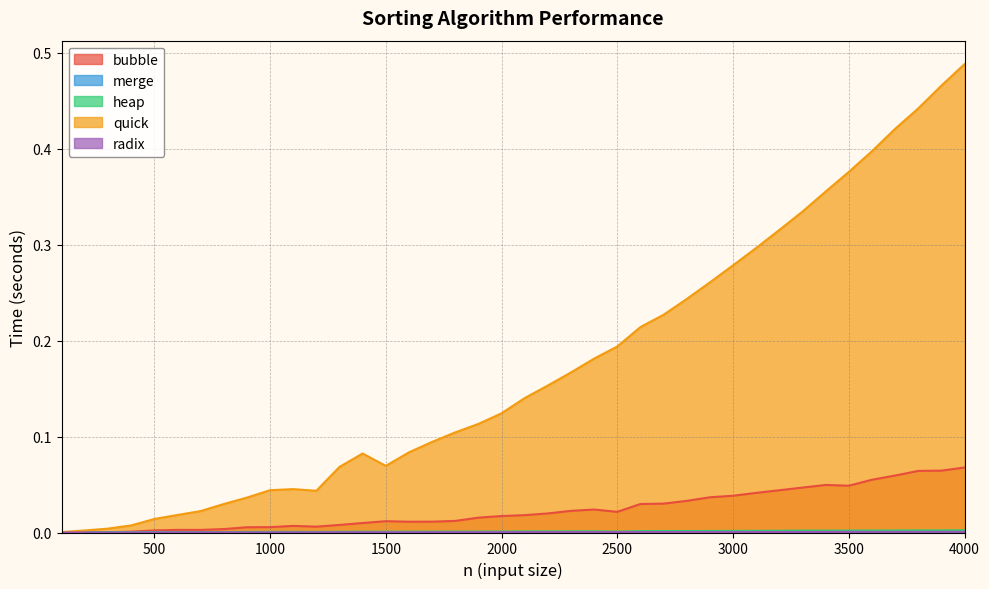

Which series changed the most between 3700 and 3900?

quick